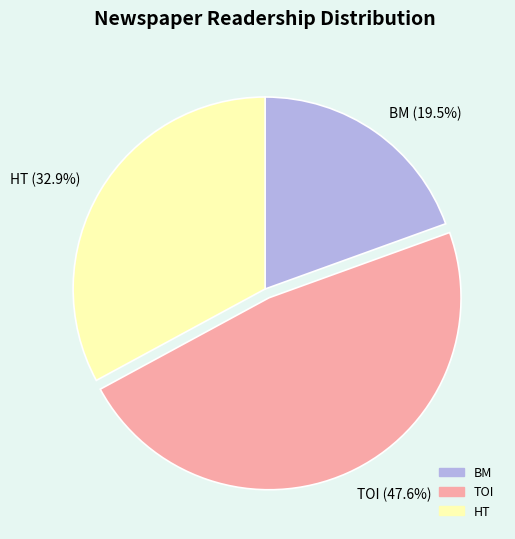

What percentage is NOT represented by BM?

80.5%